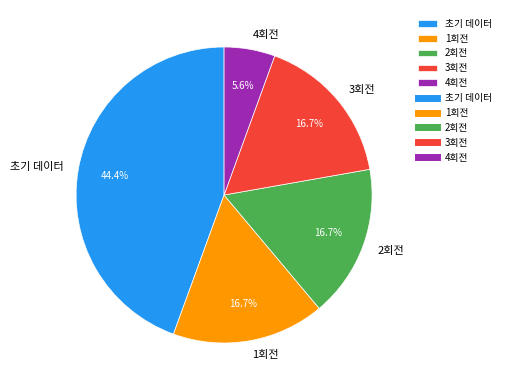

What percentage is NOT represented by 초기 데이터?

55.6%